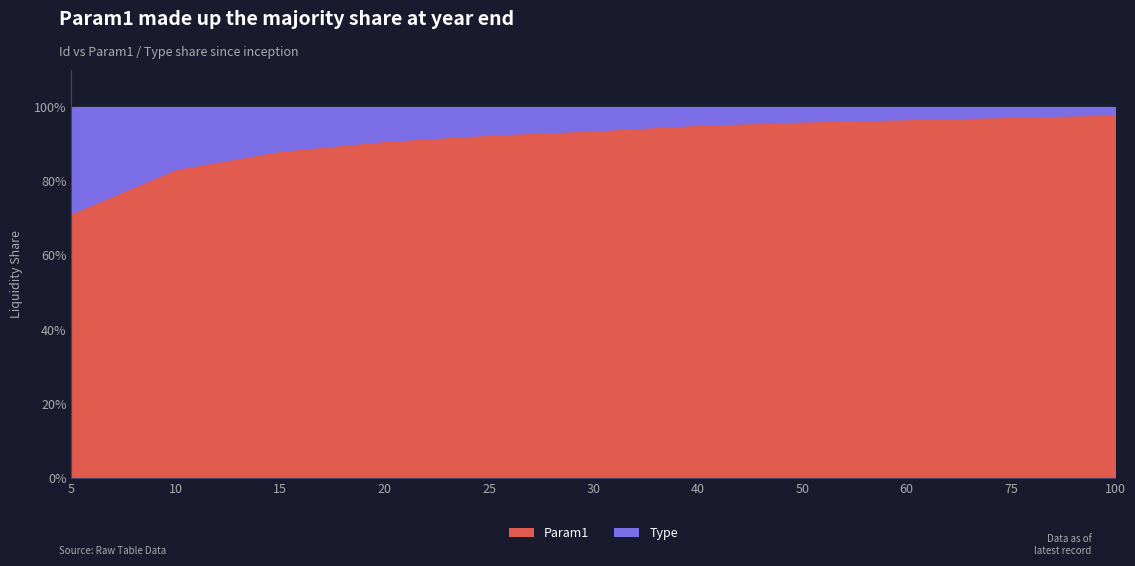

Is it true that Param1 equals 162.4 at 40?

False